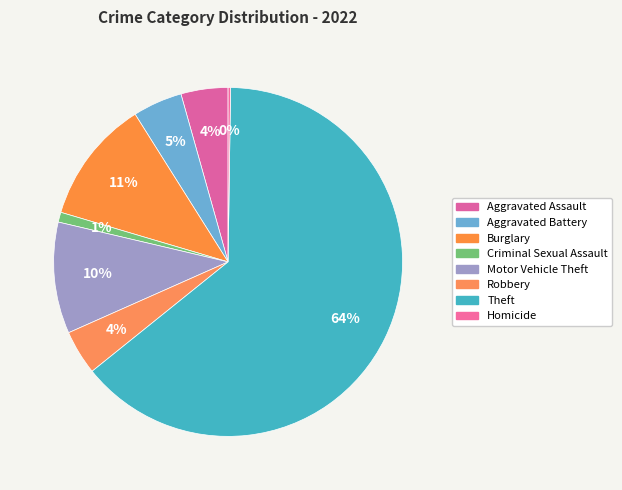

How many slices are in this pie chart?

8